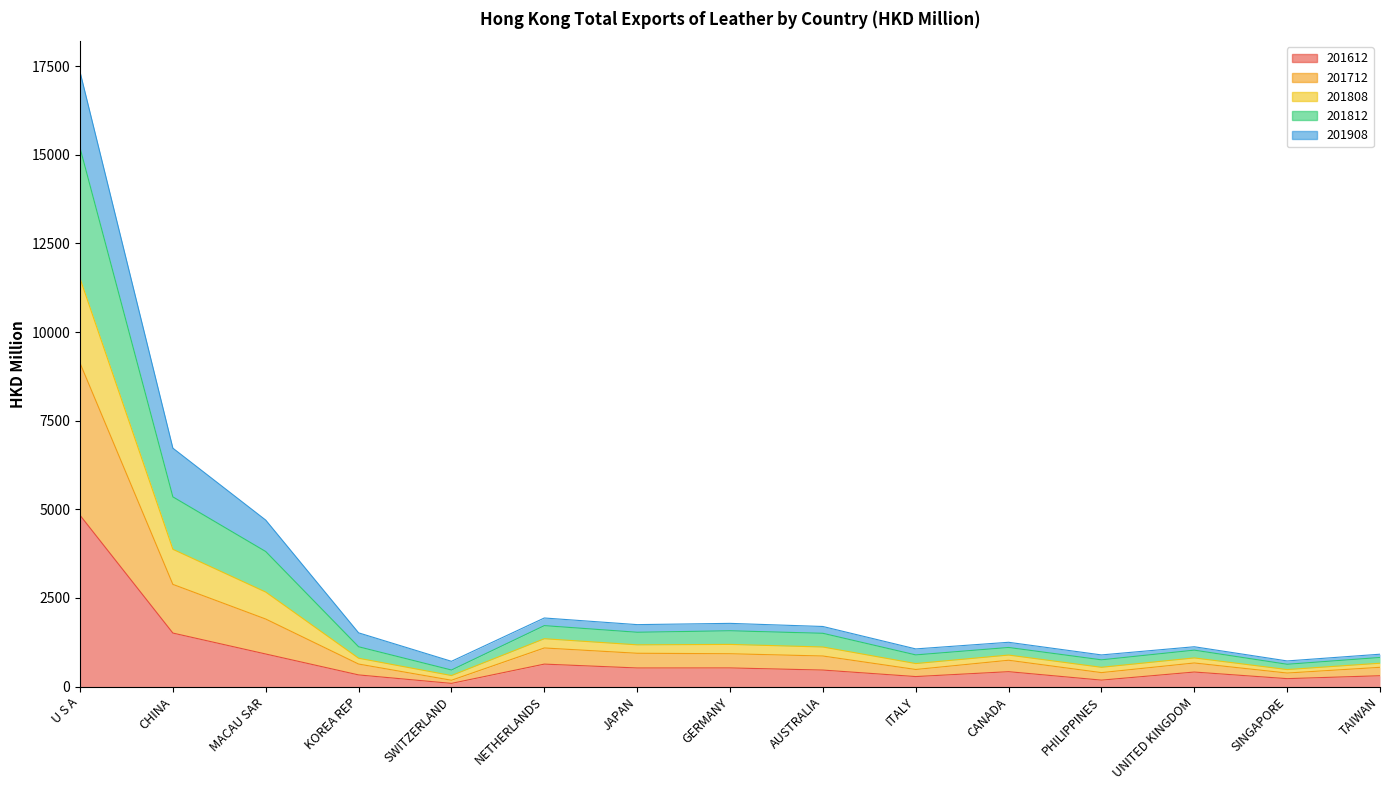

What is the total value across all series at TAIWAN?

2697.8